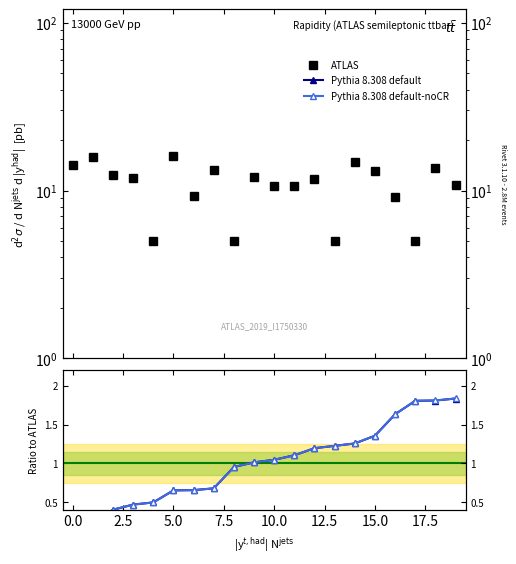

What is the average value of the ATLAS series?

11.0